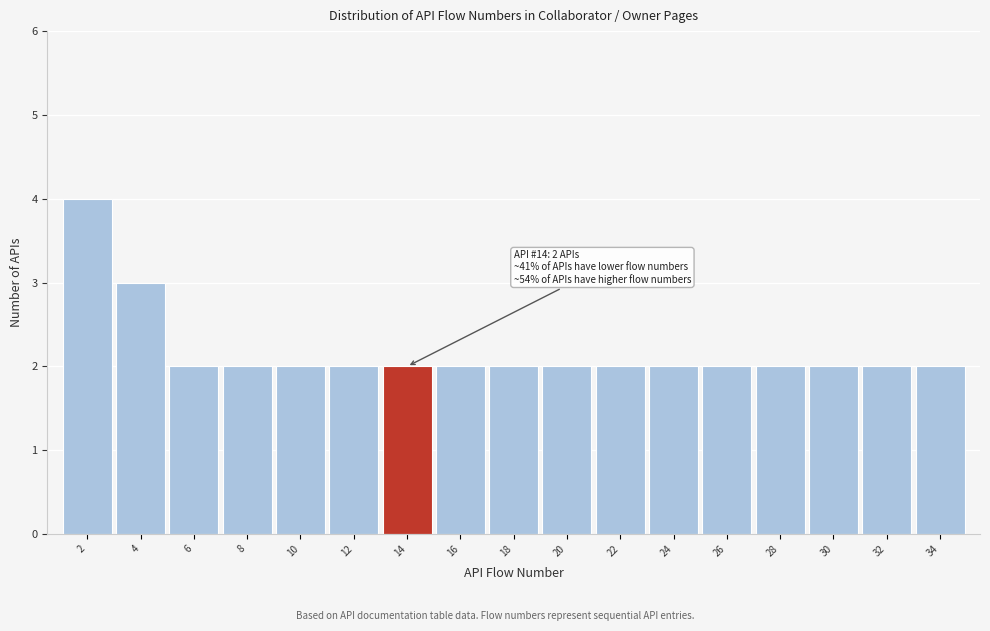

Reading right to left, transcribe all the data shown in this chart.

2	2	2	2	2	2	2	2	2	2	2	2	2	2	2	3	4